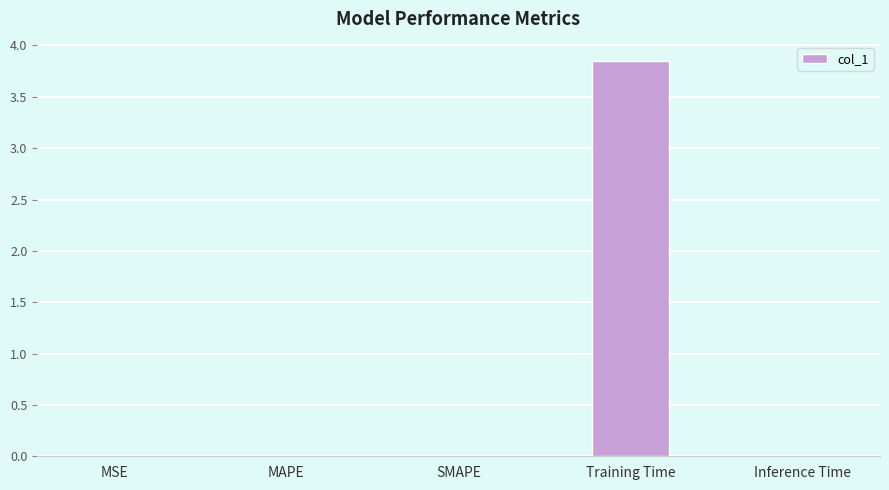

The chart shows a value of 6.7 at Training Time. True or false?

False